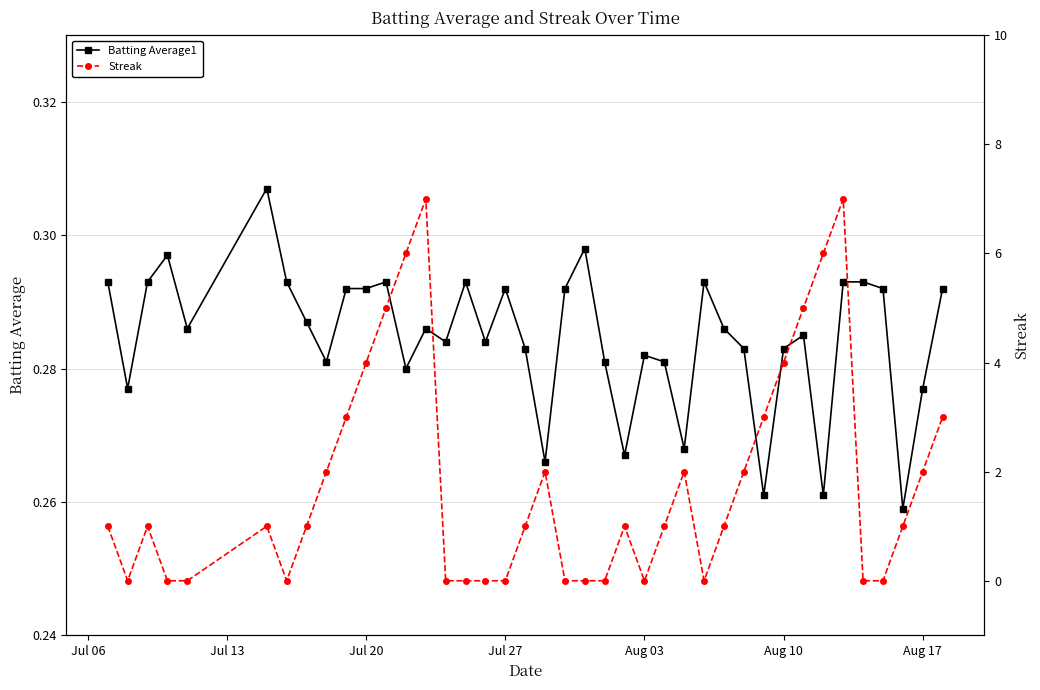

What is the maximum value for Streak?

7.0